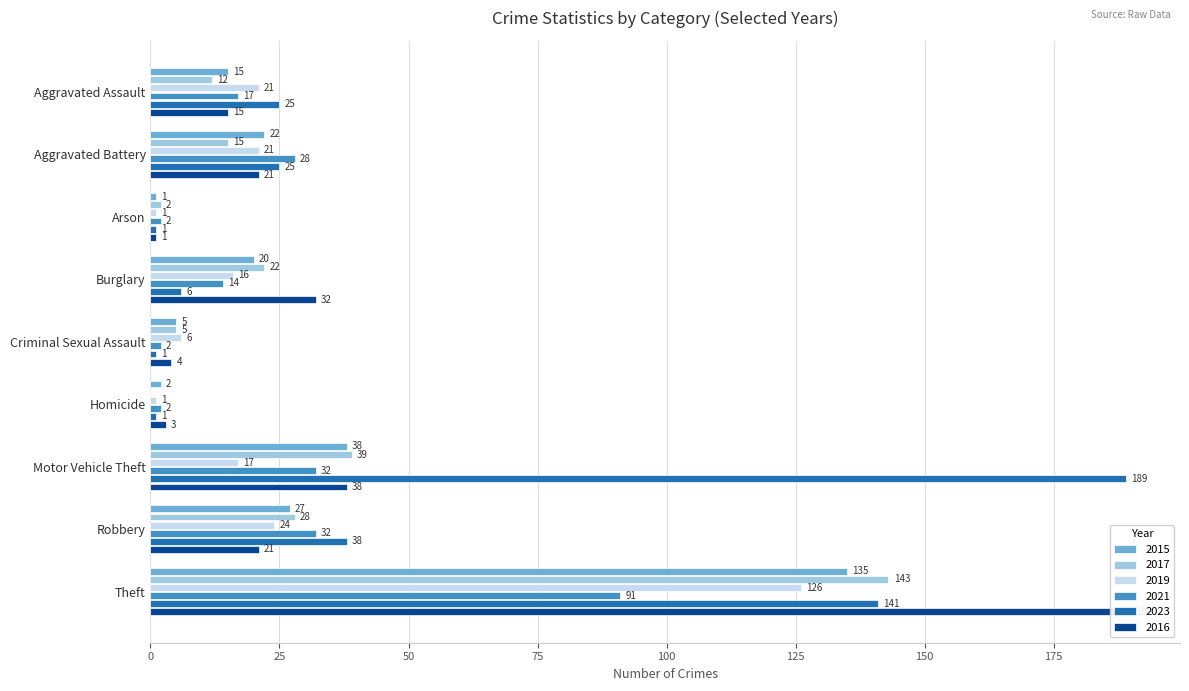

What is the difference between the second highest and minimum values in the 2023 series?

140